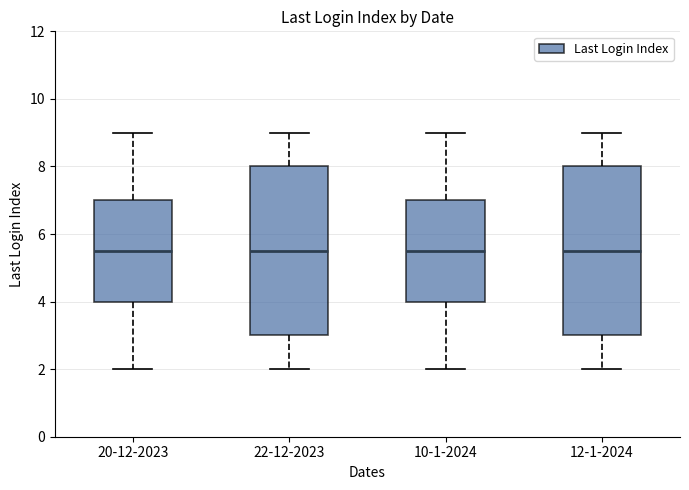

Reading left to right, read every box against the y-axis: the position of its median line, the range the box covers, and the ends of its whiskers. The values are not printed on the chart, so give them approximately, as read against the axis.

20-12-2023: median 5.6, box 4.0 to 7.0, whiskers 2.0 to 9.0
22-12-2023: median 5.6, box 3.0 to 8.0, whiskers 2.0 to 9.0
10-1-2024: median 5.6, box 4.0 to 7.0, whiskers 2.0 to 9.0
12-1-2024: median 5.6, box 3.0 to 8.0, whiskers 2.0 to 9.0